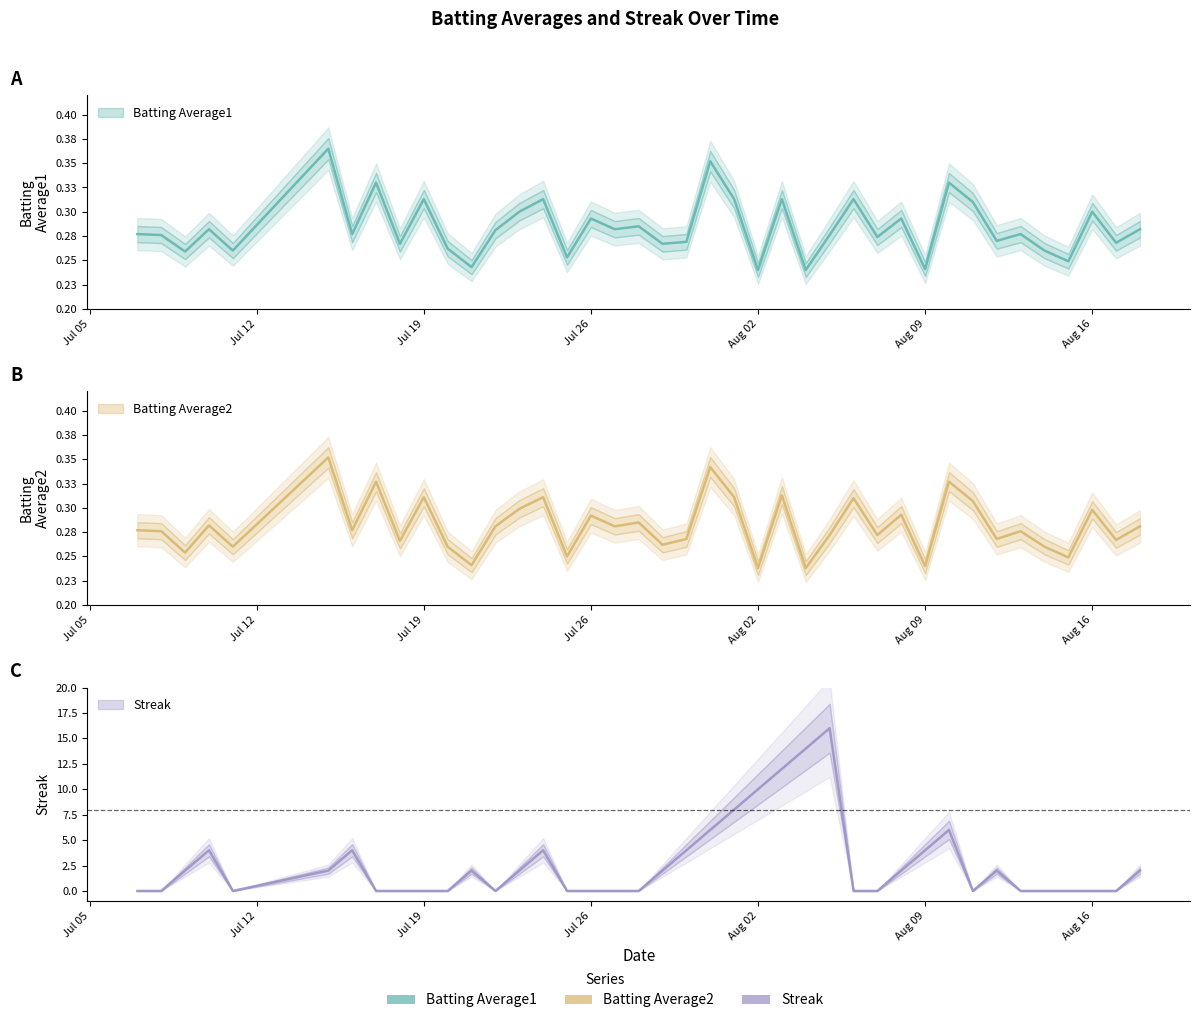

How many data points does each series have?

40